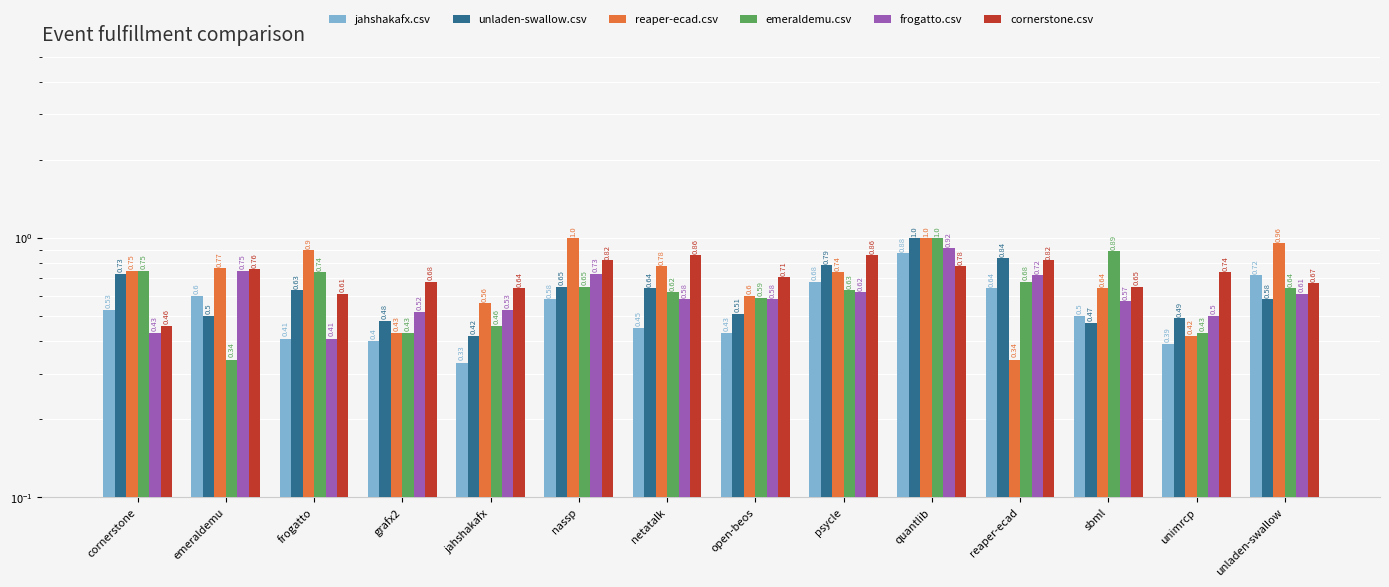

How many groups of bars are there?

14